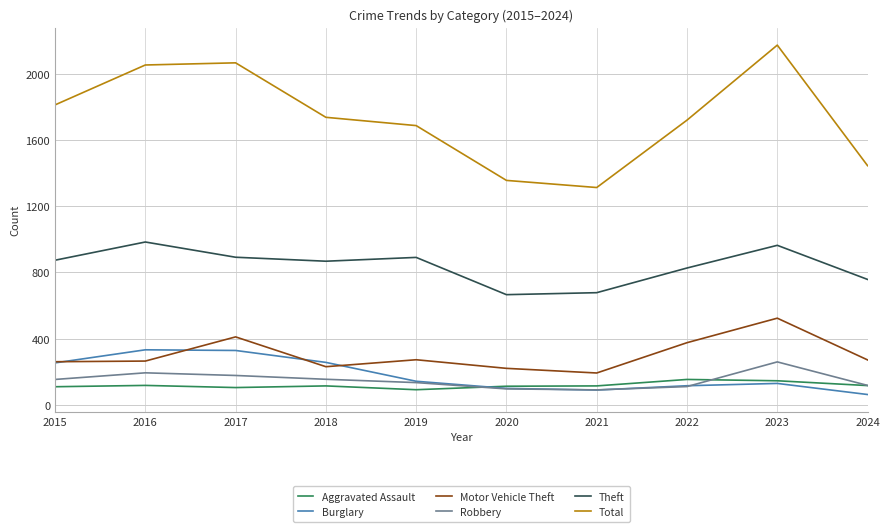

What is the minimum value for Robbery?

91